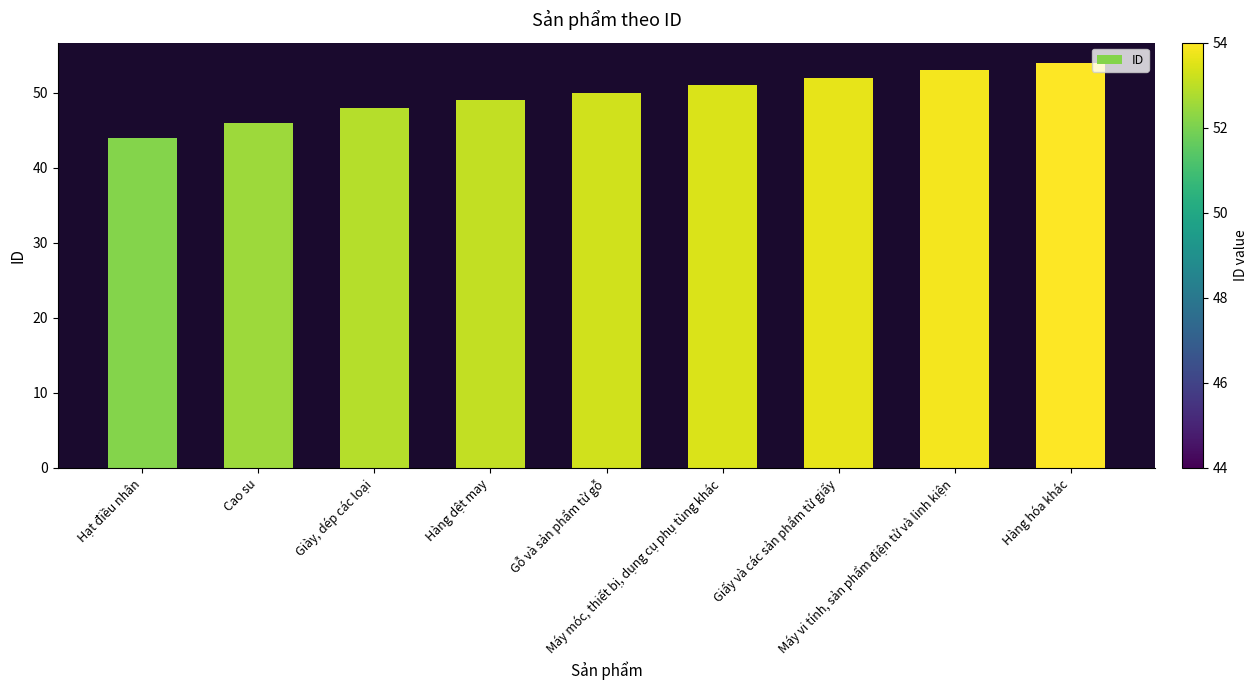

What is the change in value from Giấy và các sản phẩm từ giấy to Hàng hóa khác?

+2